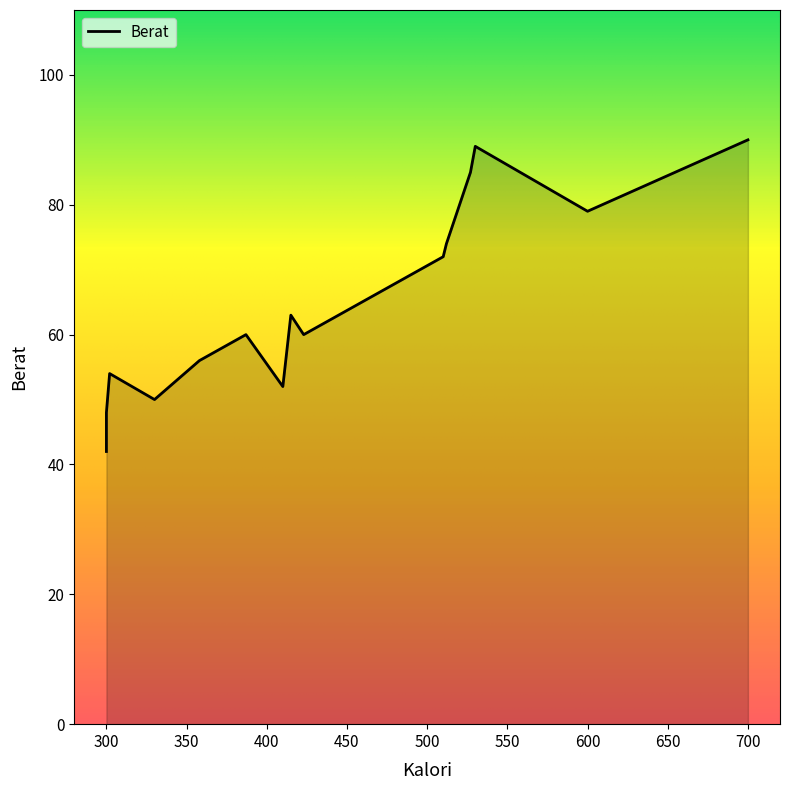

What is the change in value from 300 to 410?

+4